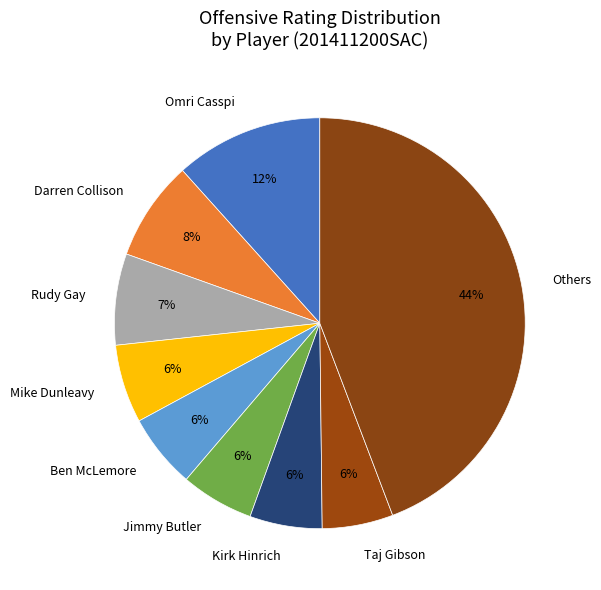

Which category has the biggest portion of the pie?

Others